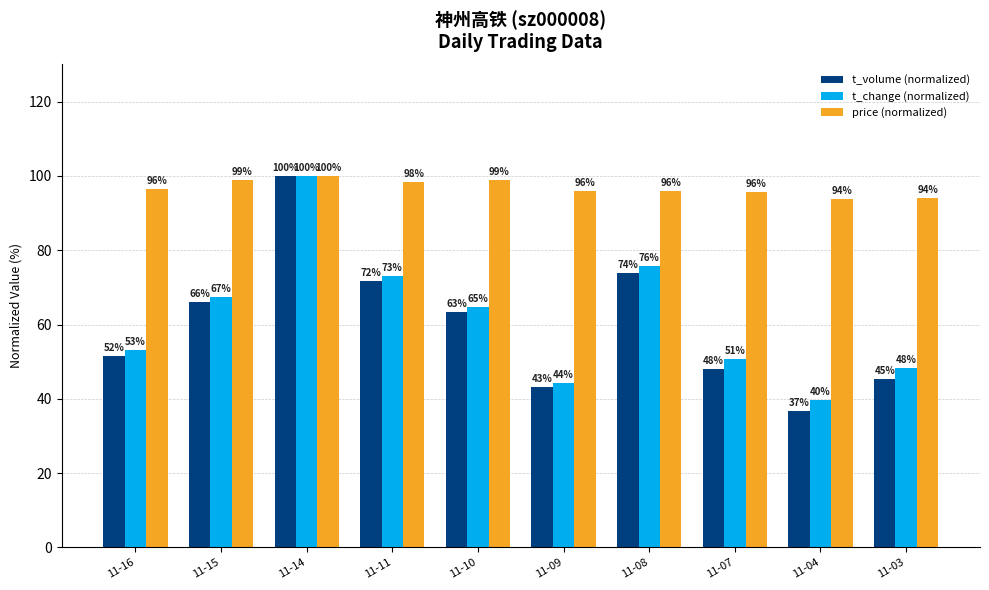

What is the minimum value shown in the chart?

36.8